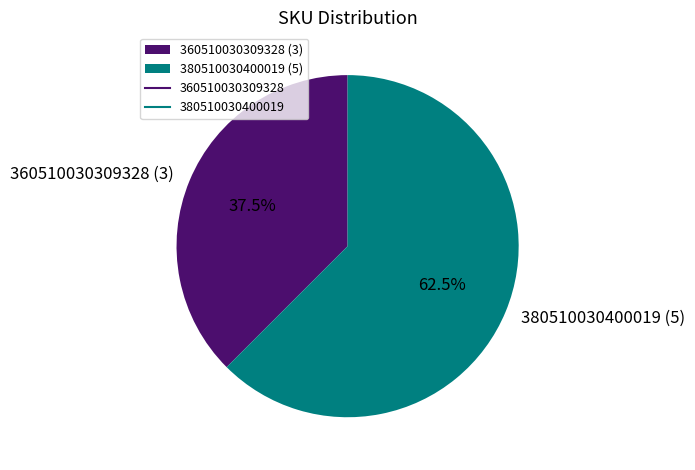

To the nearest percent, what is the difference between the 360510030309328 and 380510030400019 slice percentages?

25%